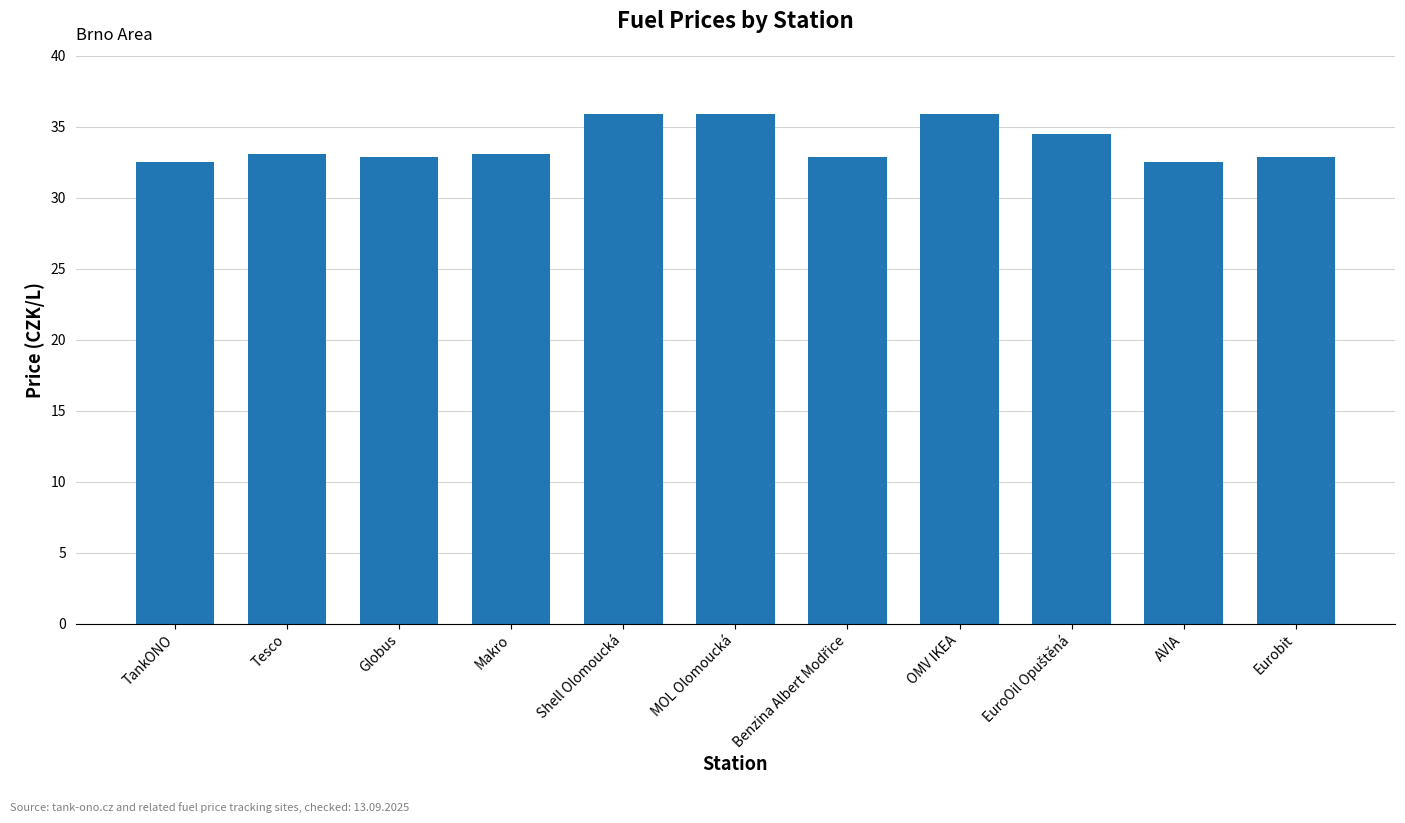

What is the smallest value displayed?

32.5